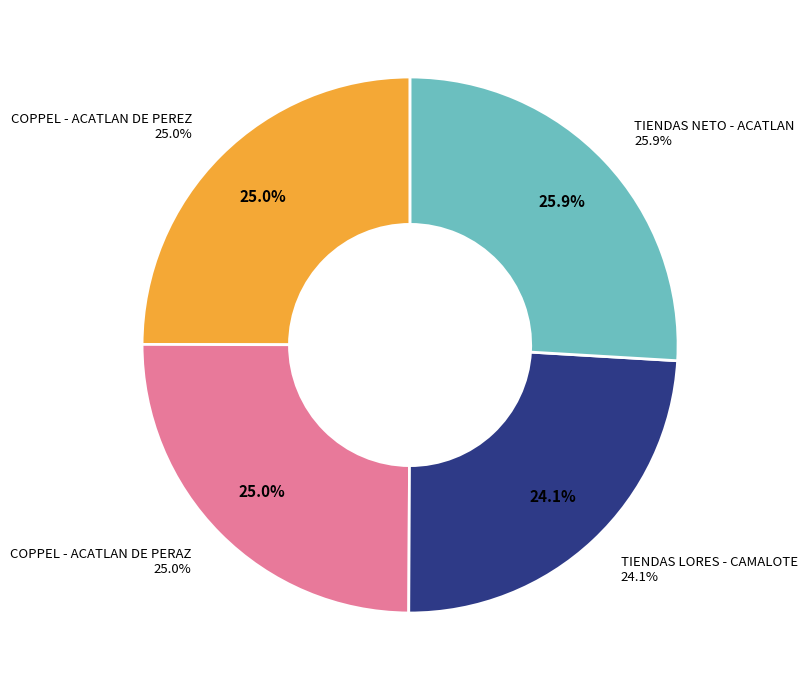

Between TIENDAS NETO - ACATLAN DE PEREZ FIGUEROA and COPPEL TRANSMISORES - ACATLAN DE PEREZ -, which is larger?

TIENDAS NETO - ACATLAN DE PEREZ FIGUEROA